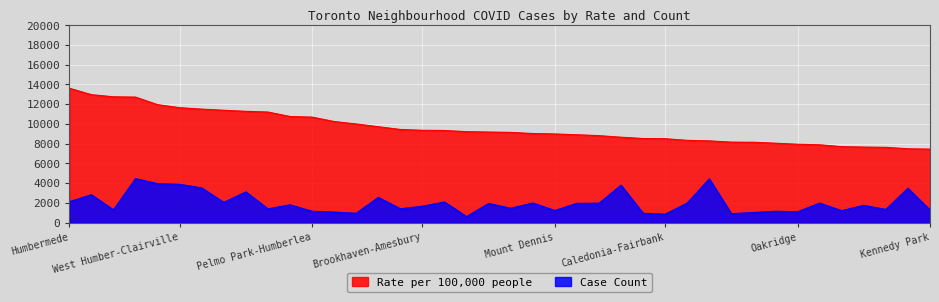

True or false: Case Count and Rate per 100,000 people intersect in this chart.

False